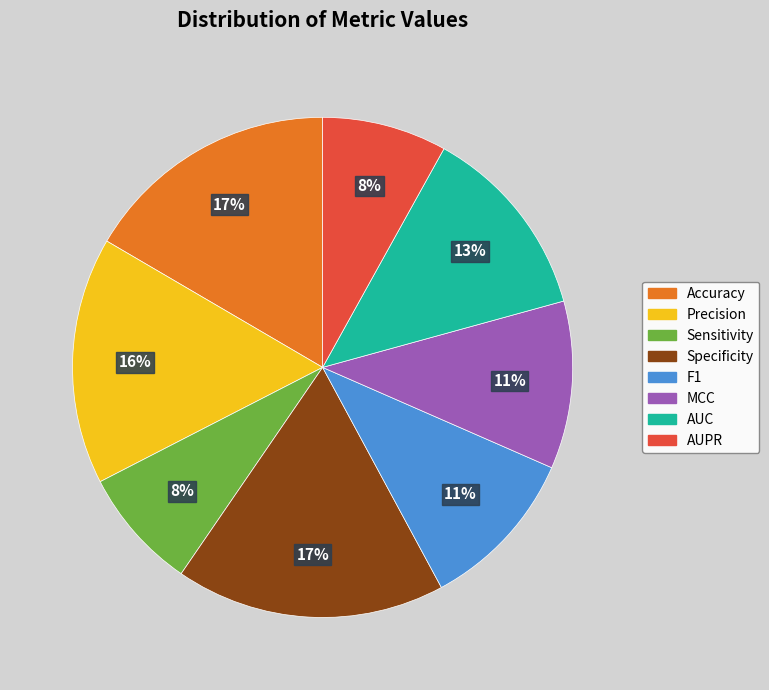

To the nearest percent, what is the average slice percentage?

12%